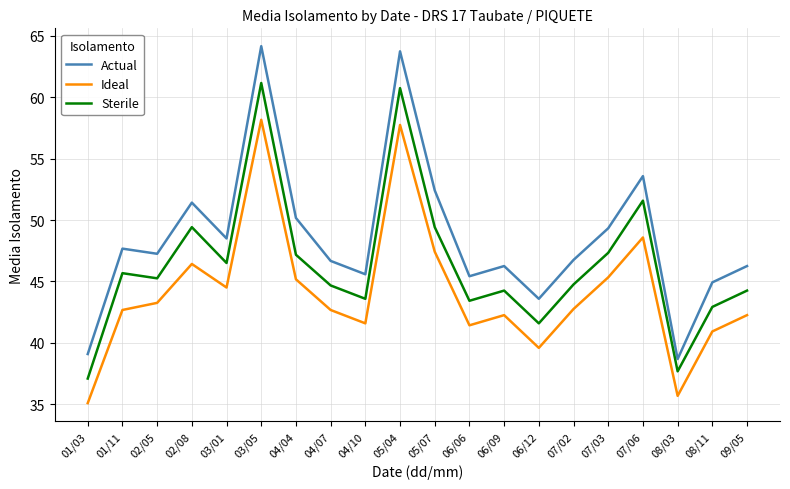

Which series has the widest spread of values?

Actual